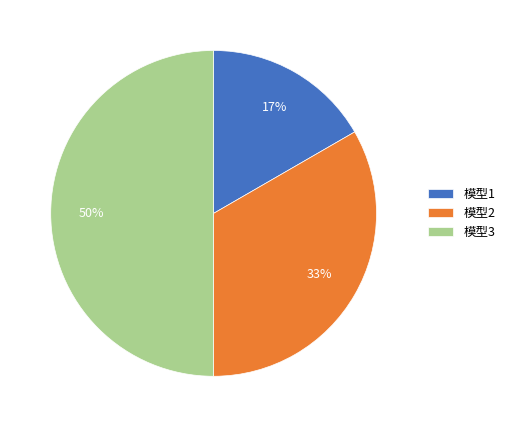

What is the largest slice in the pie chart?

模型3